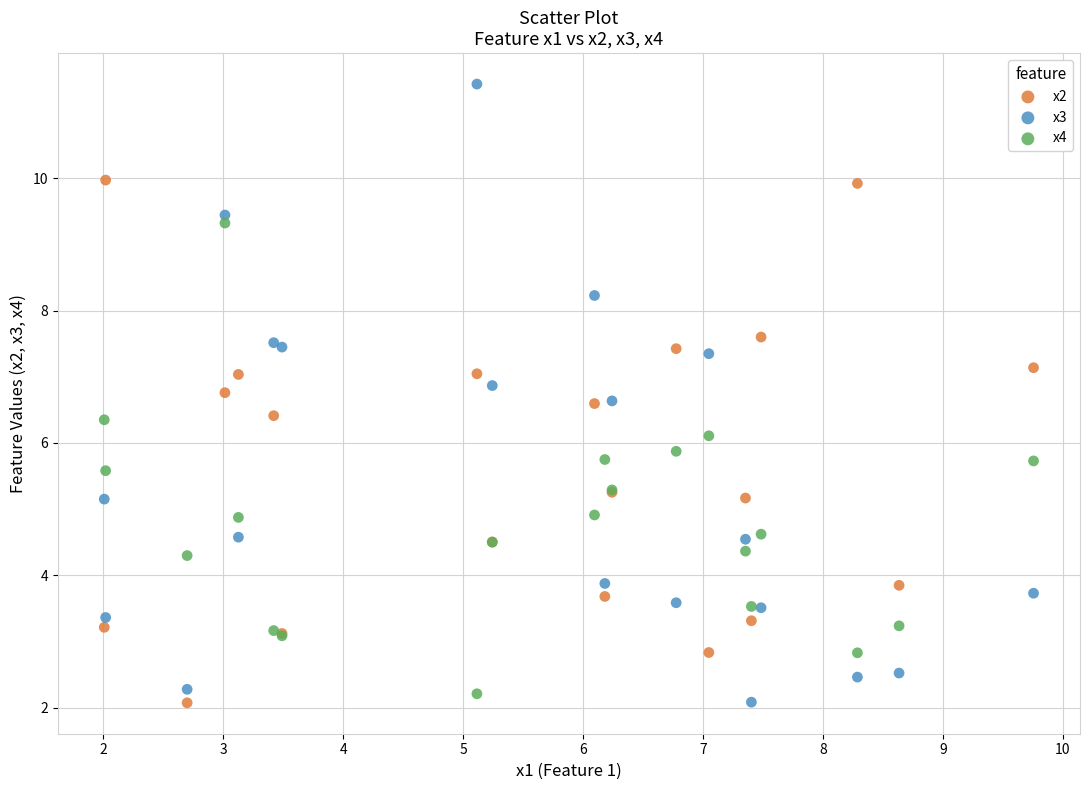

What are all the series names shown in the legend?

x2, x3, x4